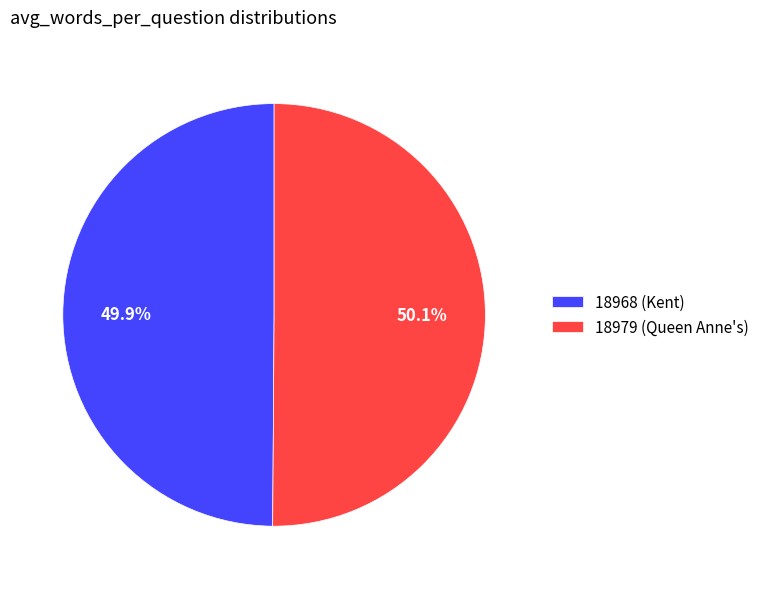

What is the ratio of the value at 18979 (Queen Anne's) to the value at 18968 (Kent)?

1.0